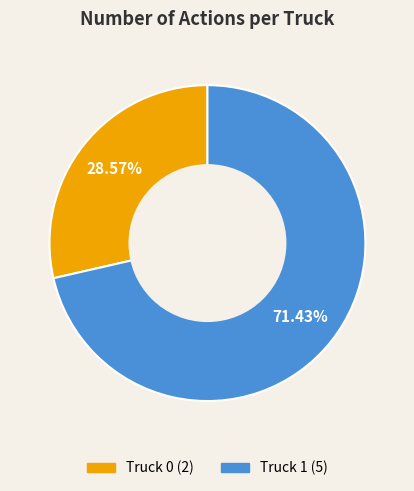

Which has a higher value, Truck 1 or Truck 0?

Truck 1